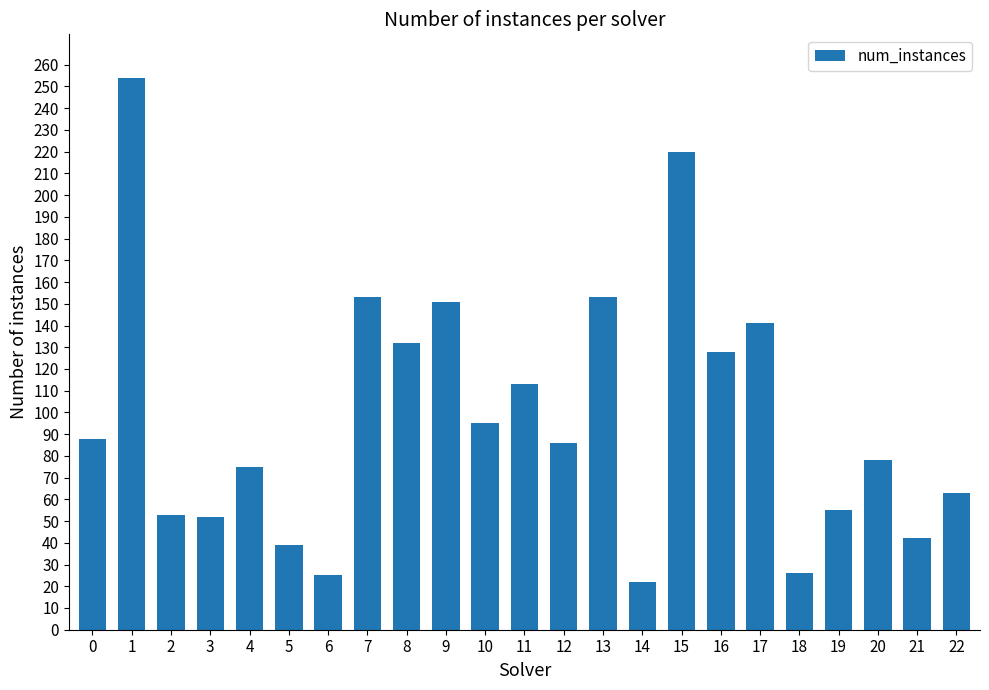

What is the ratio of the value at 11 to the value at 17?

0.8